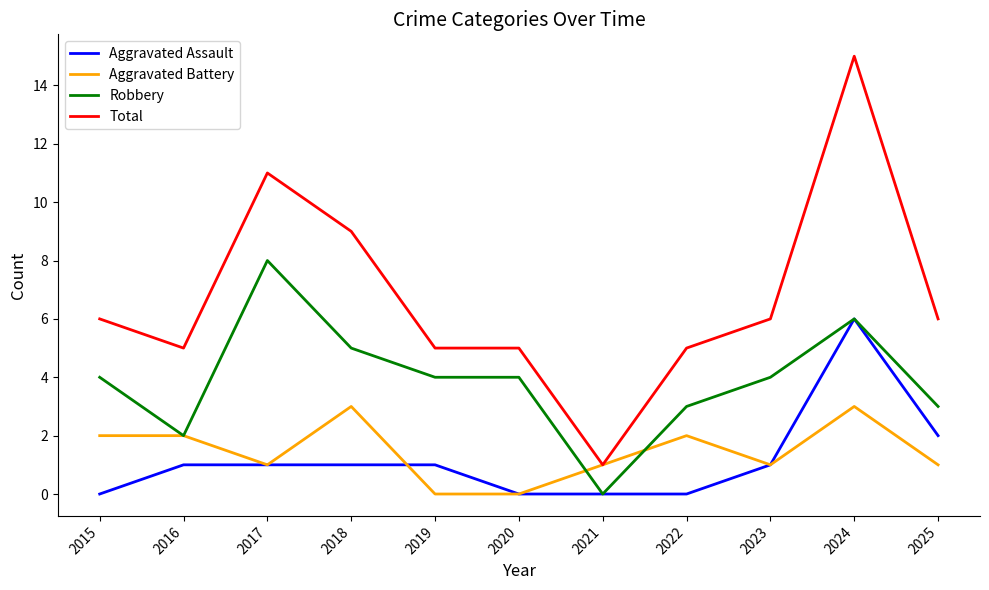

True or false: Total has more than 0 points higher than both neighbors.

True